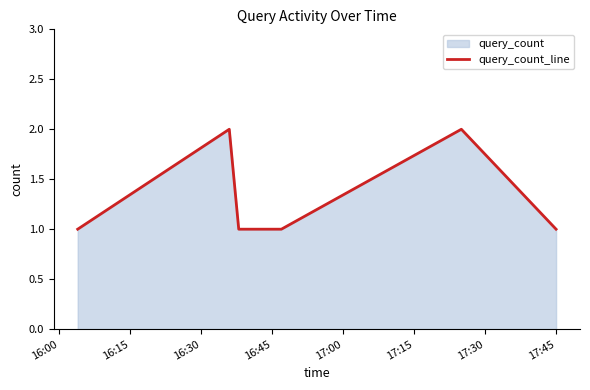

What is the greatest value displayed?

2